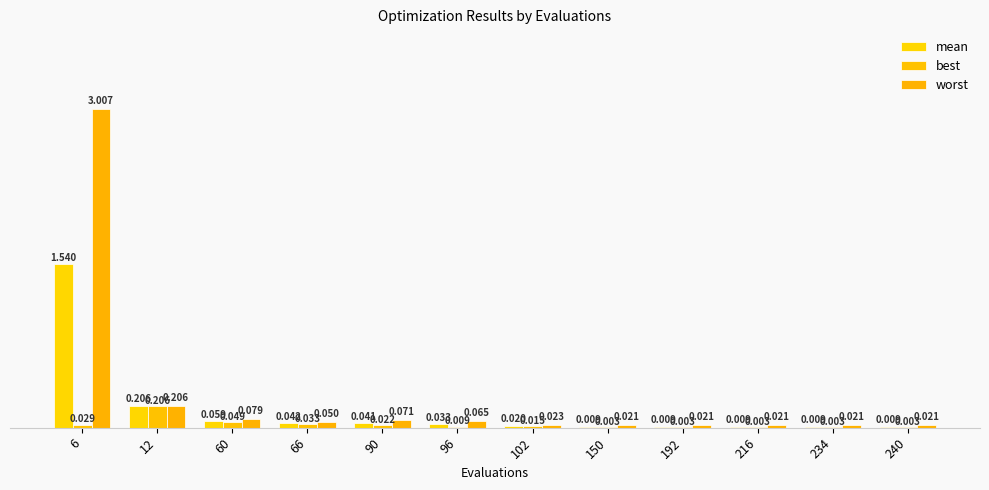

At which category is the sum across all series the highest?

6